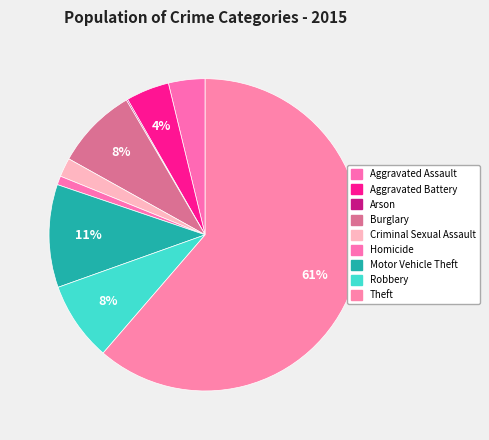

True or false: Motor Vehicle Theft accounts for 11% of the total.

True